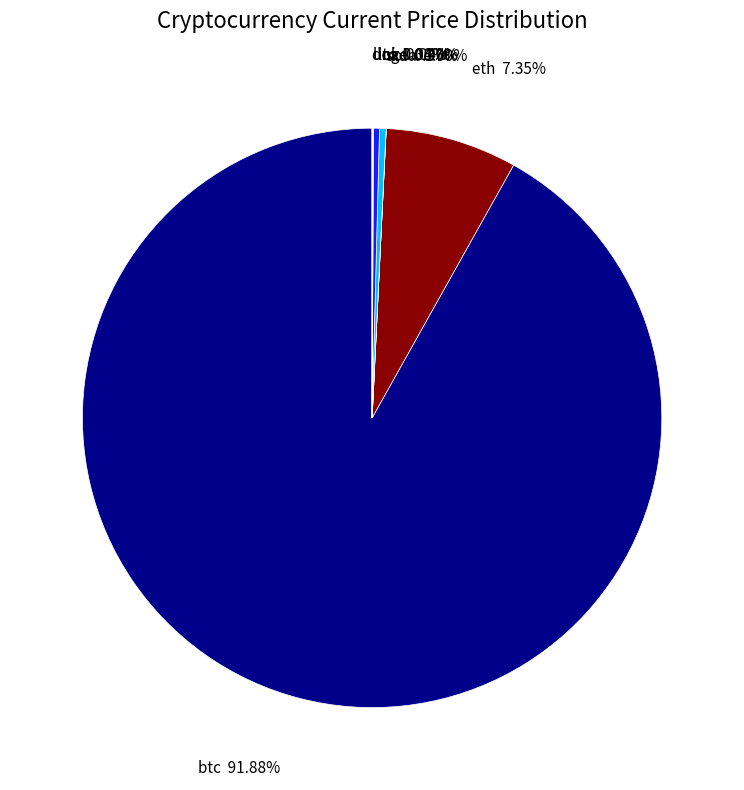

How many slices are in this pie chart?

8